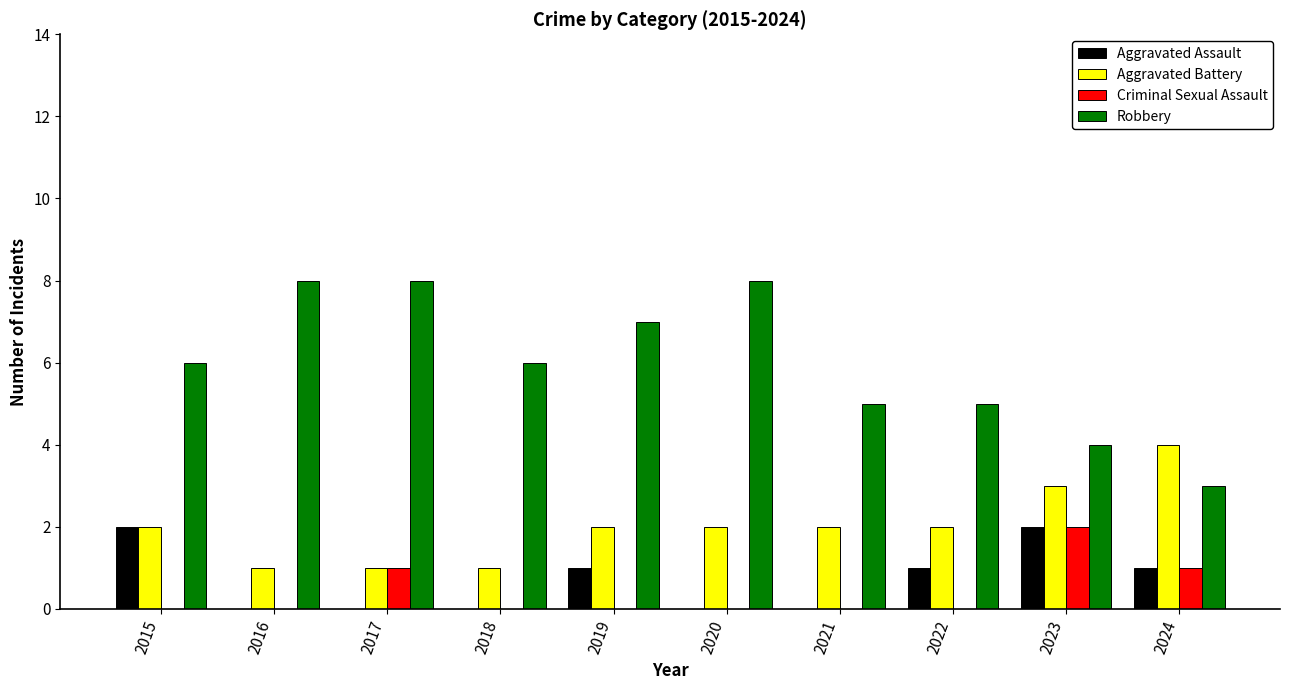

What is the total value across all series at 2015?

10